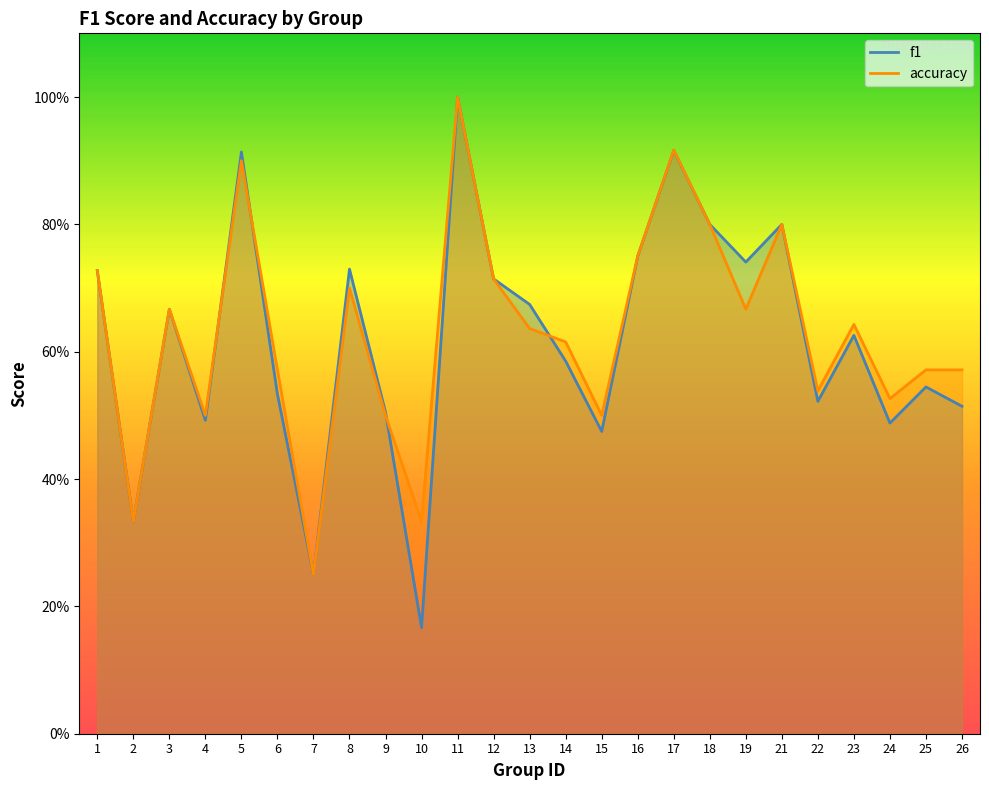

Does the chart display data point markers on the line(s)?

No